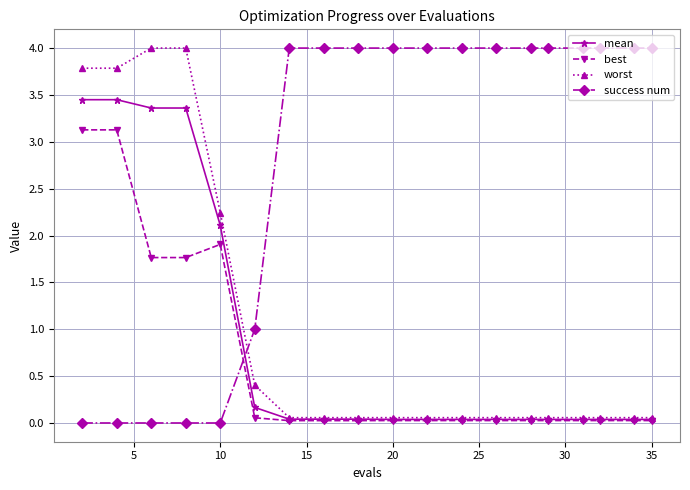

Which series has the largest total across all categories?

success num